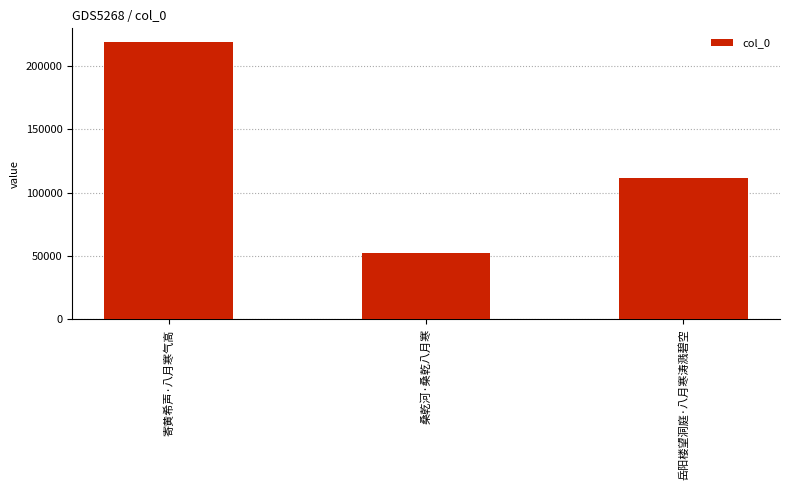

What is the difference between the values at 桑乾河·桑乾八月寒 and 岳阳楼望洞庭·八月寒涛溅碧空?

59418